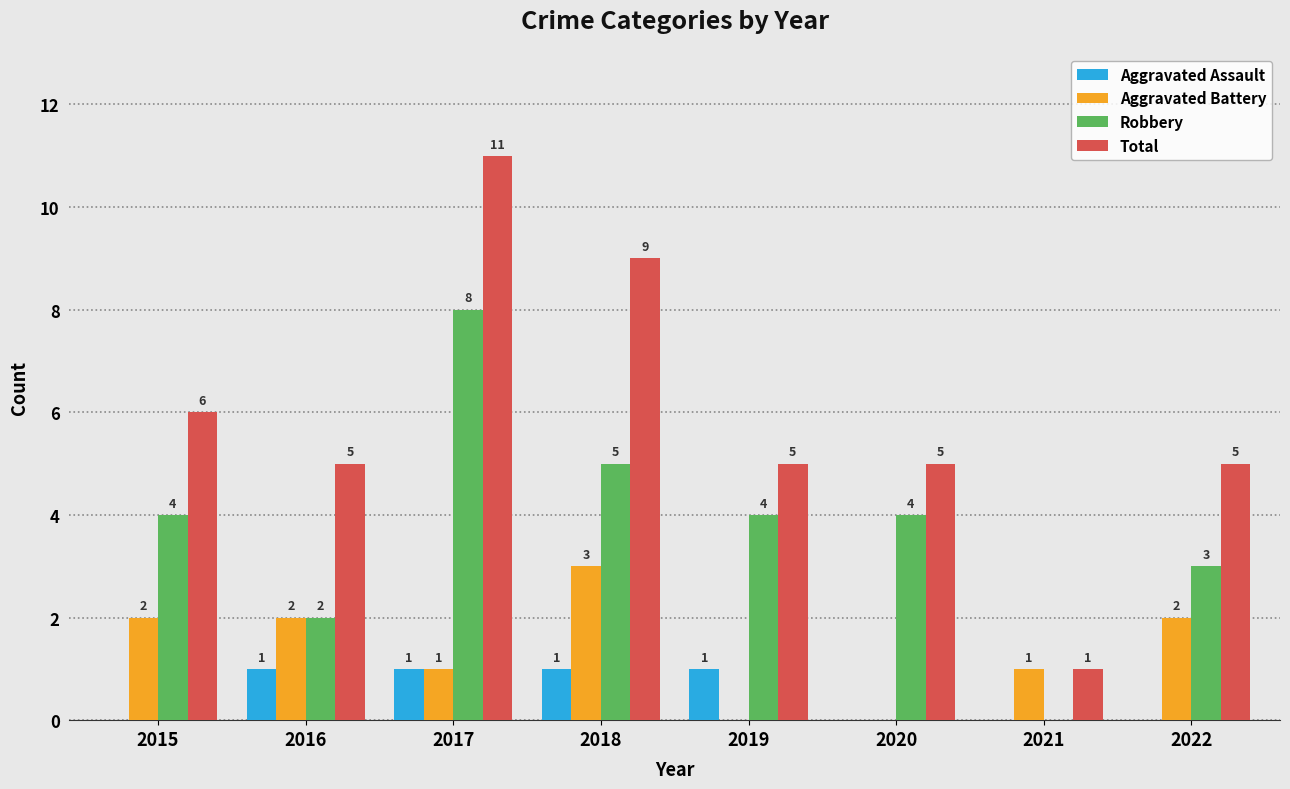

How many Total values are between 5 and 9?

6